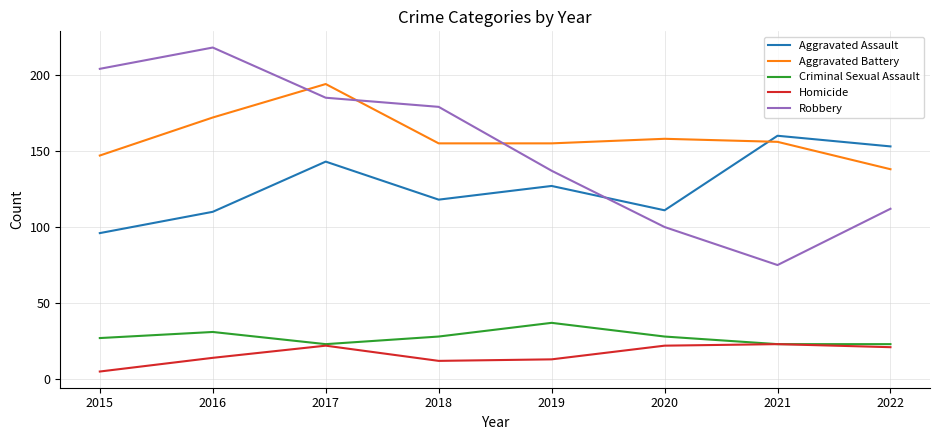

Does the chart have visible grid lines?

Yes